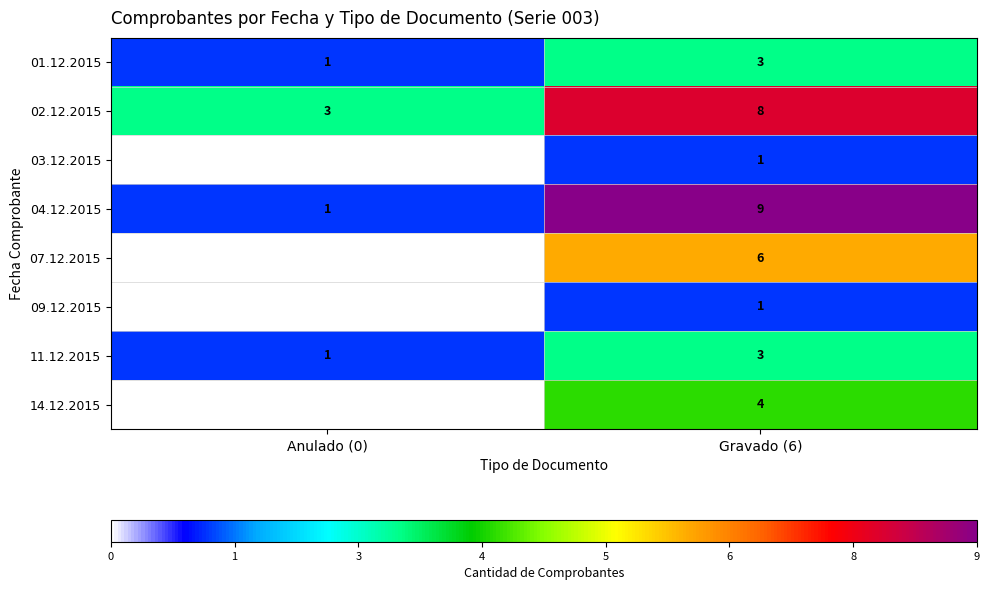

At how many categories does at least one series exceed 1?

2